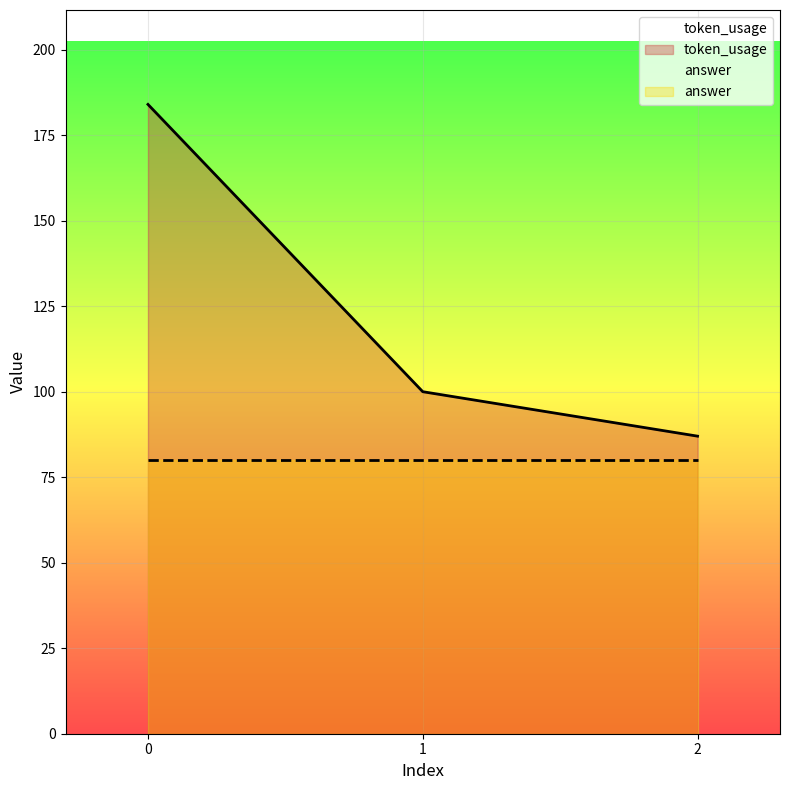

What is the change in value from 0 to 1?

-84